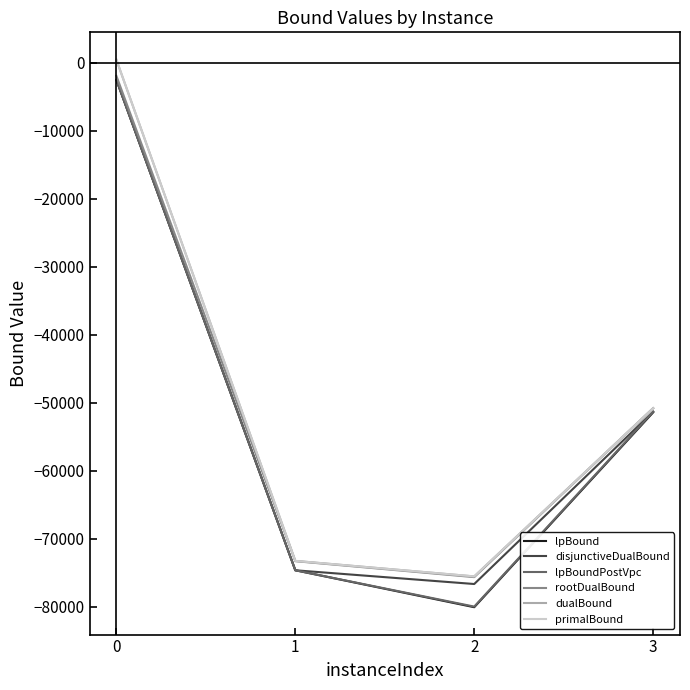

Where is the first local minimum for lpBound?

2